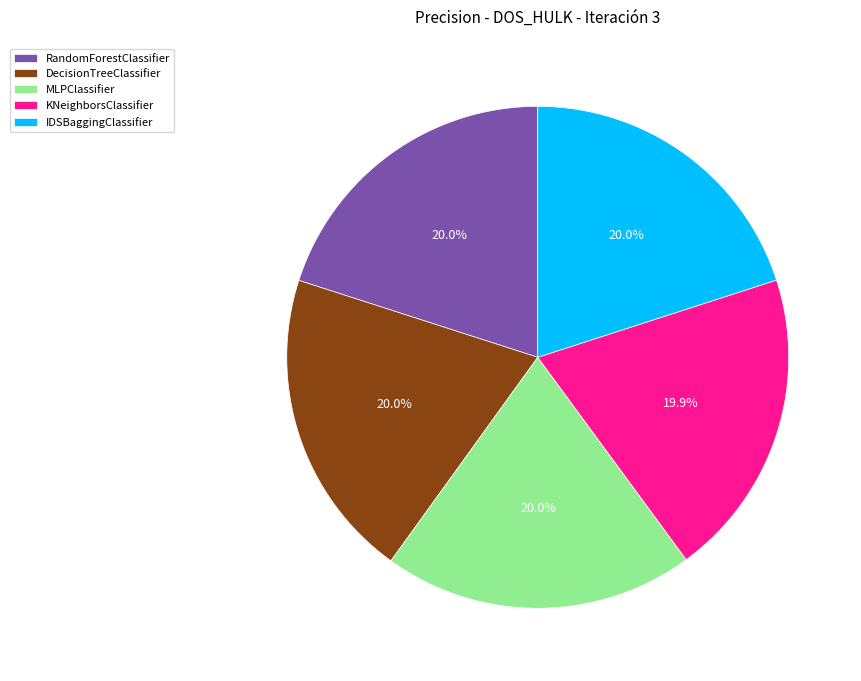

What portion of the pie excludes MLPClassifier?

80.0%